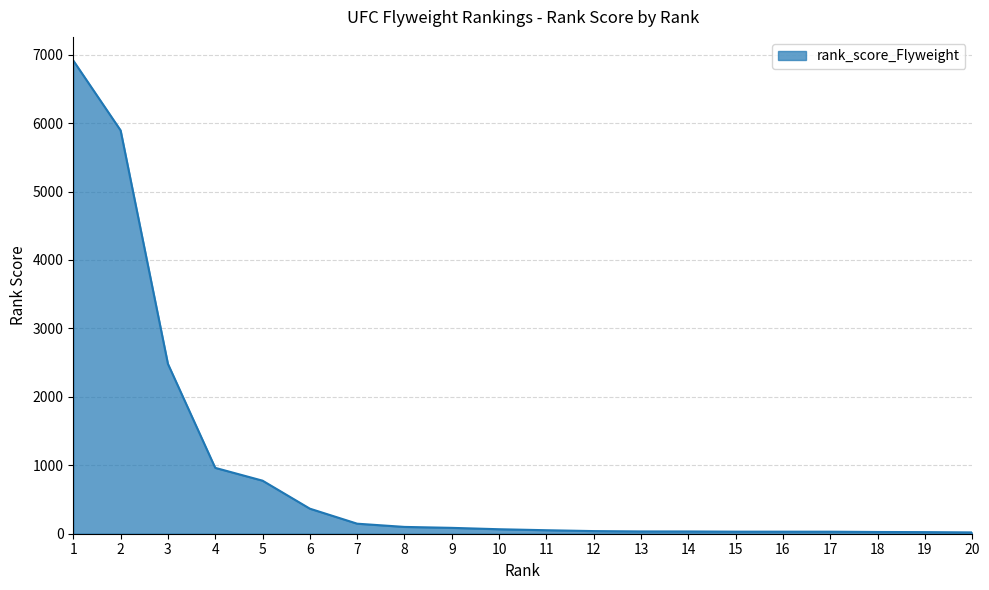

How many values are below 65?

10